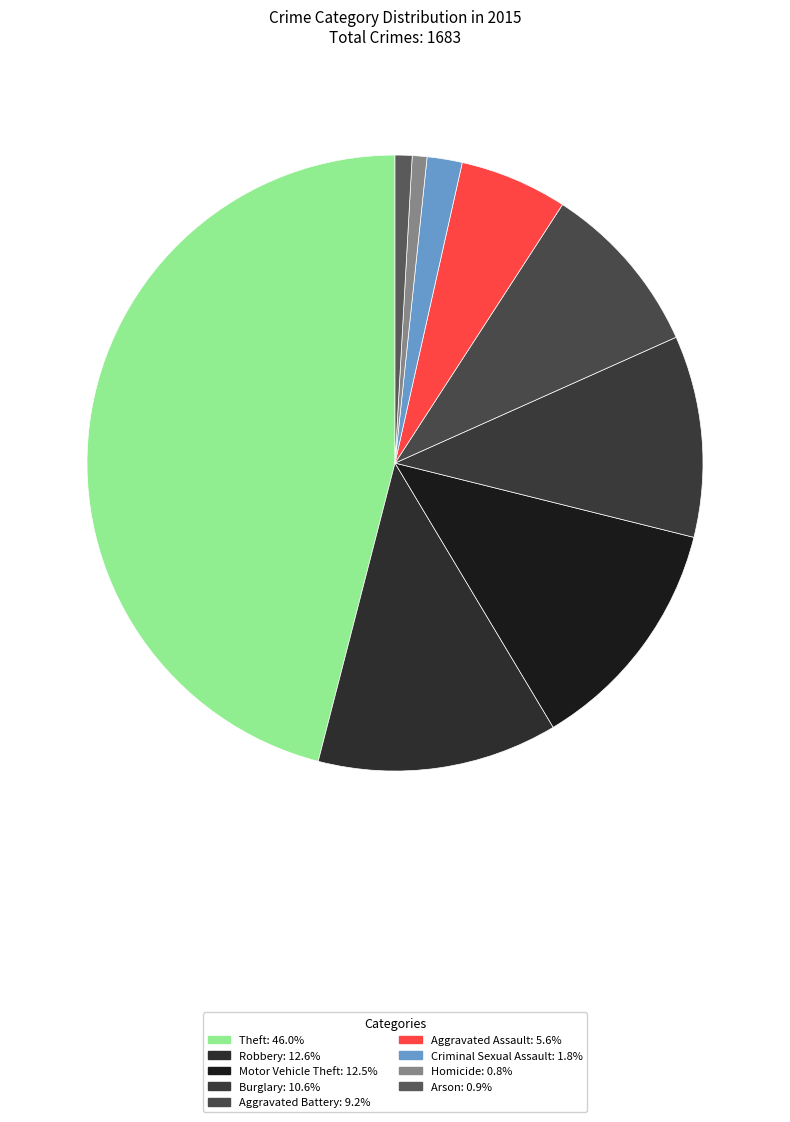

What portion of the pie excludes Homicide?

99.2%